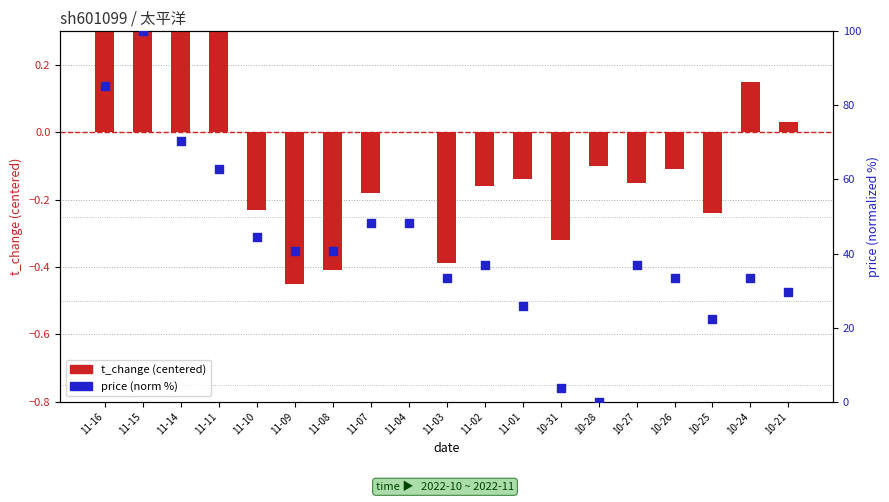

Which series contains the lowest Y value?

t_change (centered)